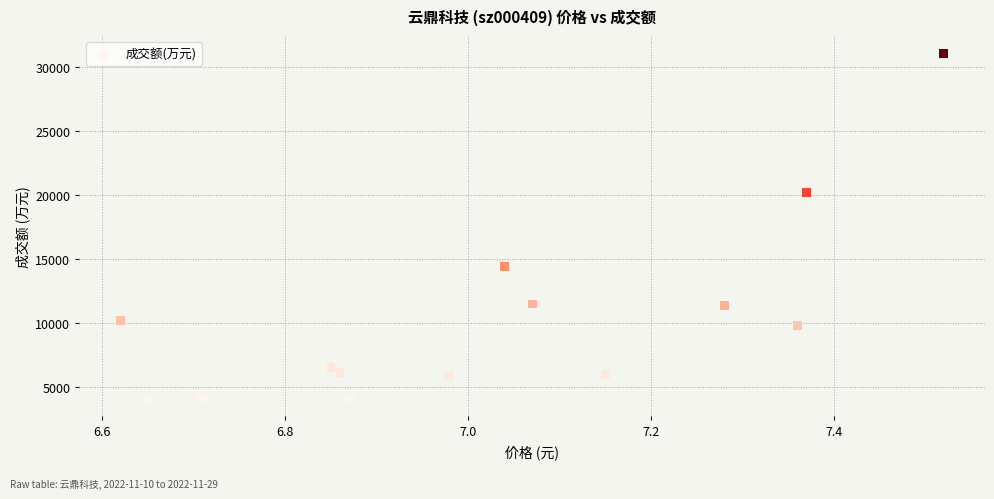

What Y value in the scatter plot is closest to 17575?

20203